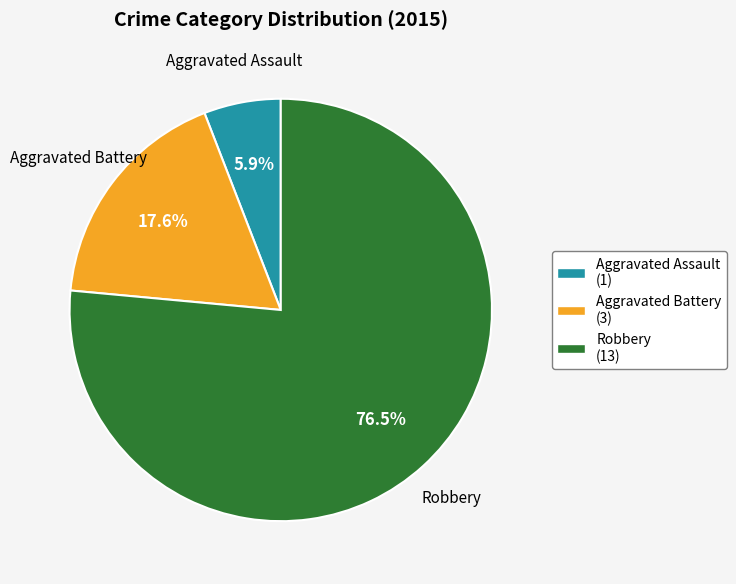

To the nearest percent, what is the combined percentage of Aggravated Battery and Aggravated Assault?

24%